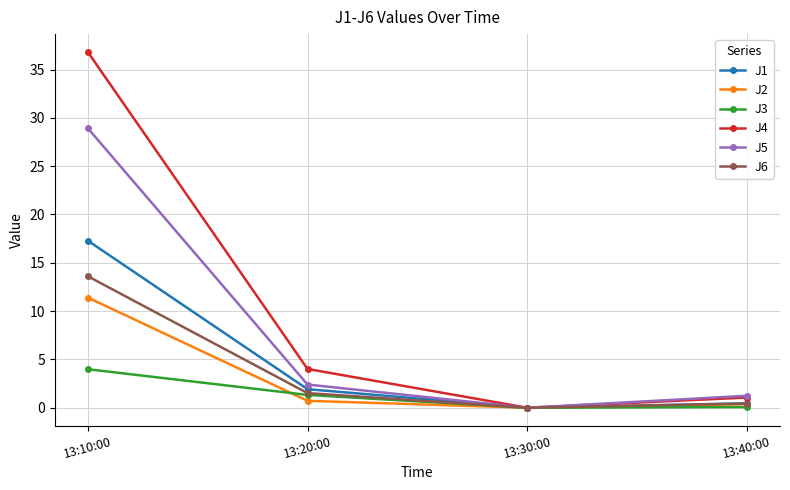

What position from the left is 13:10:00?

1